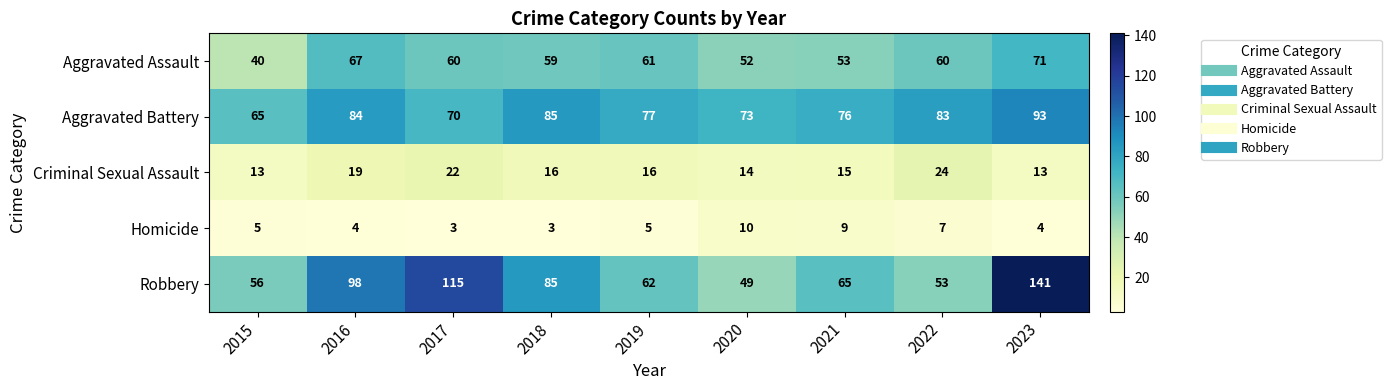

What is the lowest value of the Criminal Sexual Assault series?

13